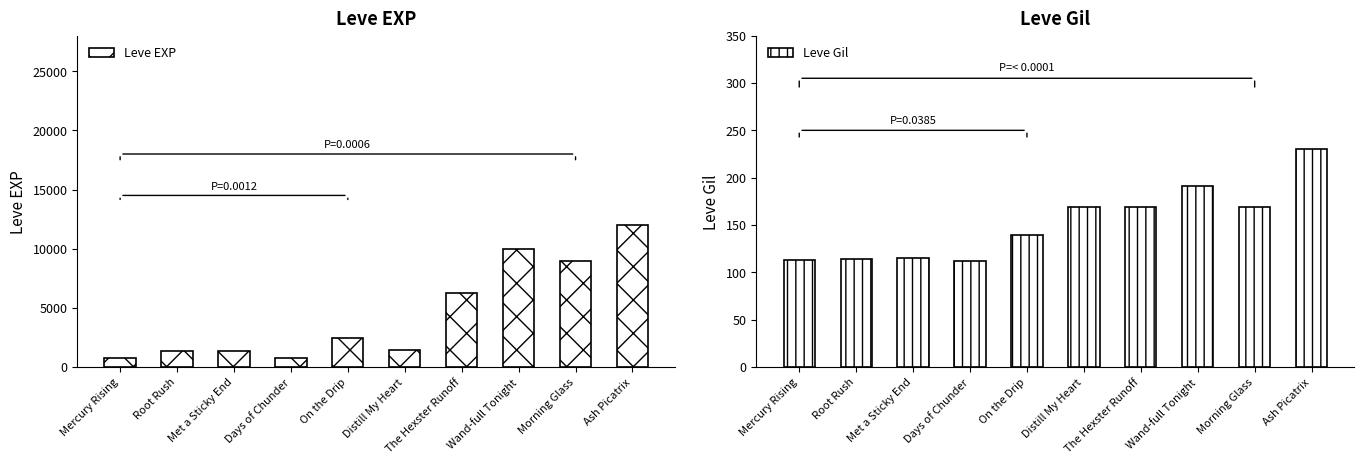

What is the difference between the maximum and minimum values in the Leve Gil series?

118